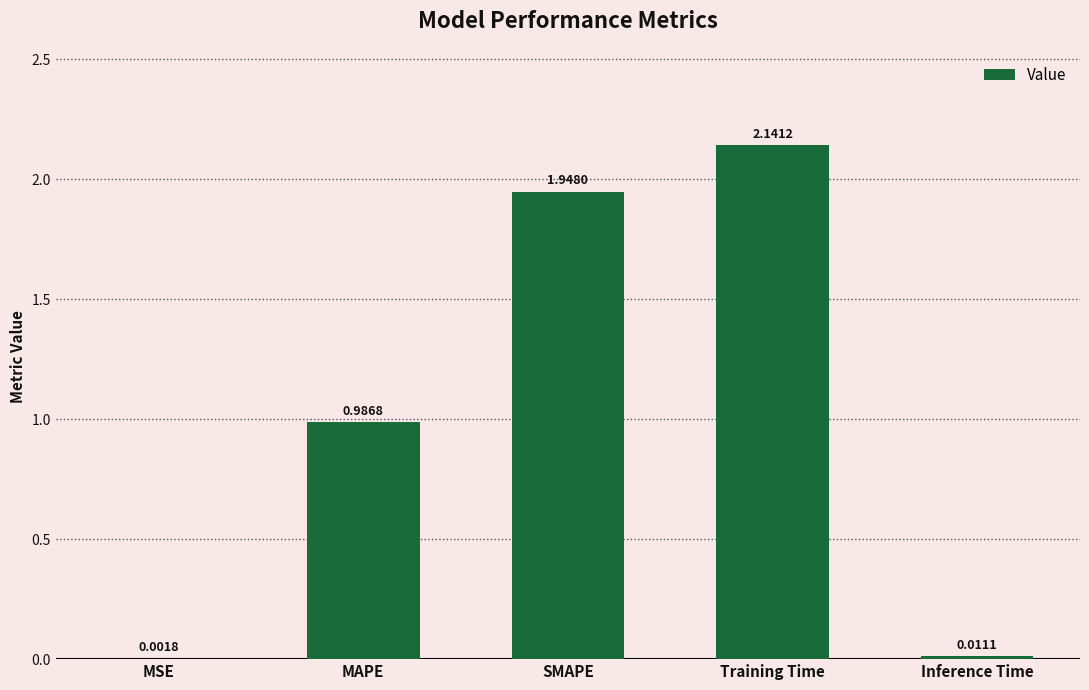

Between MAPE and Training Time, which is larger?

Training Time